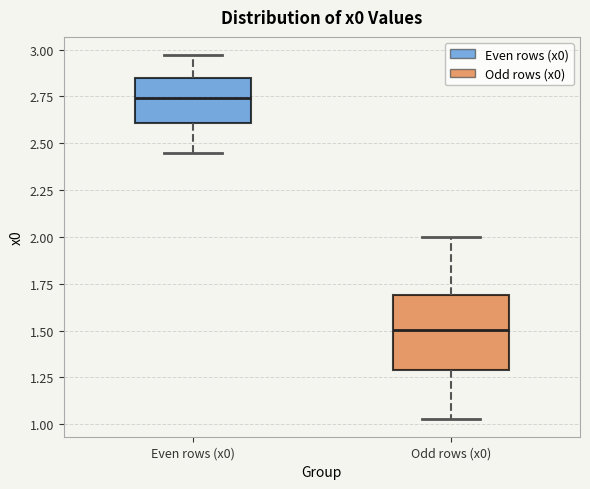

Reading left to right, read every box against the y-axis: the position of its median line, the range the box covers, and the ends of its whiskers. The values are not printed on the chart, so give them approximately, as read against the axis.

Even rows (x0): median 2.75, box 2.60 to 2.85, whiskers 2.45 to 2.95
Odd rows (x0): median 1.50, box 1.30 to 1.70, whiskers 1.05 to 2.00